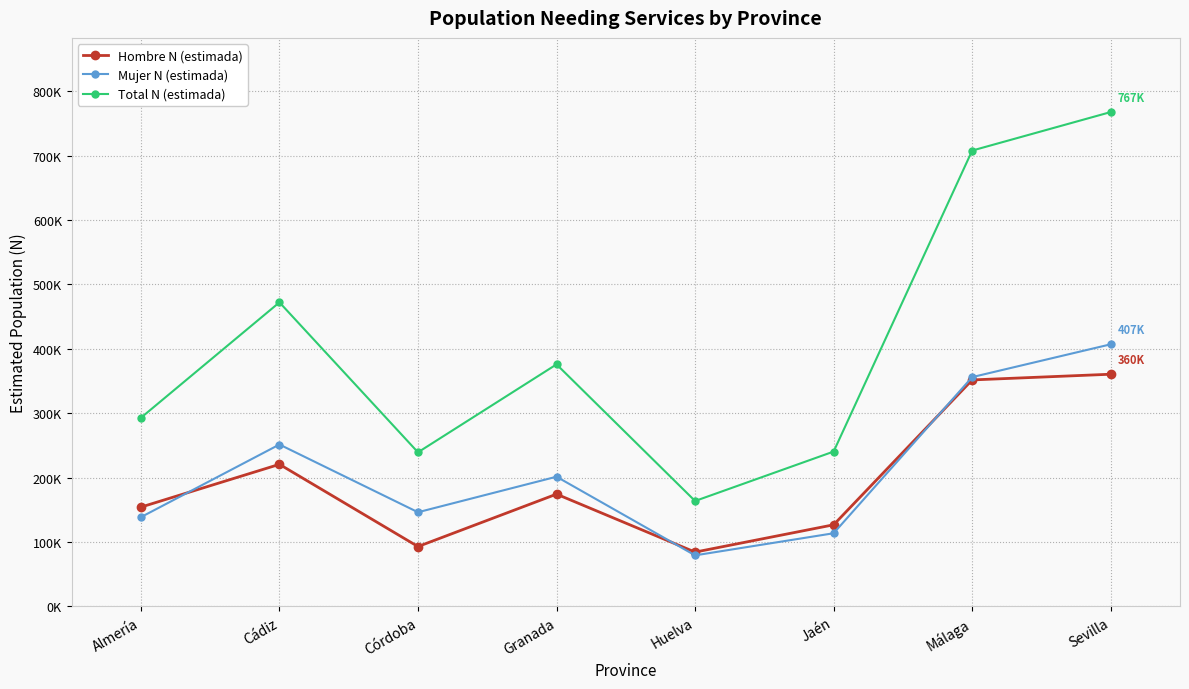

True or false: Total N (estimada) has more than 1 points higher than both neighbors.

True